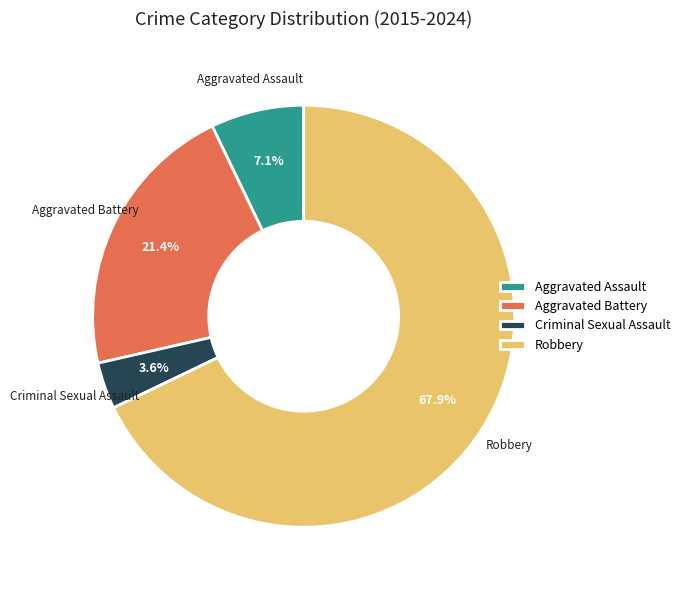

What portion of the pie excludes Criminal Sexual Assault?

96.4%